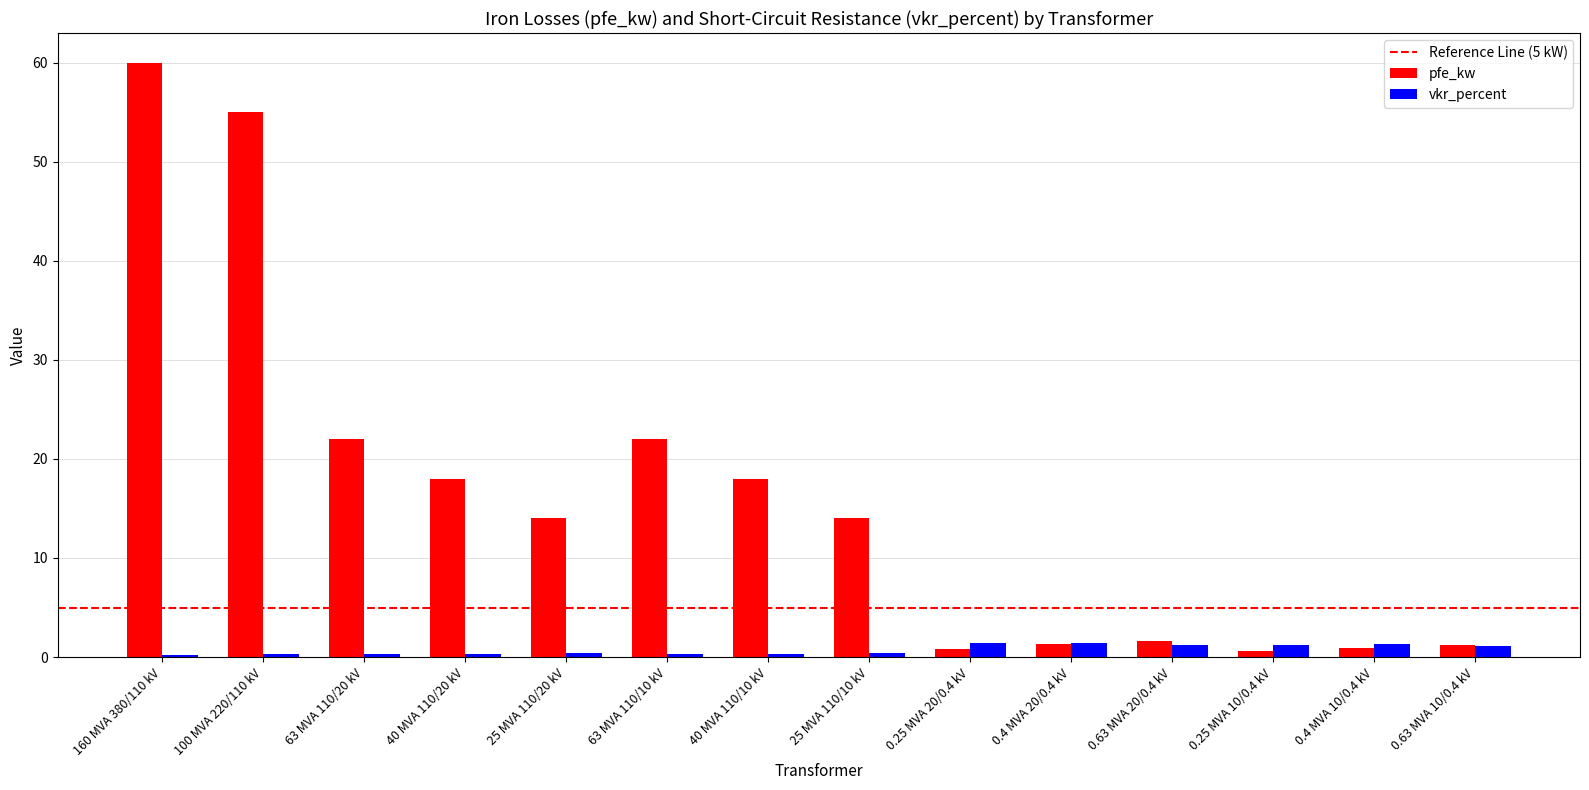

What is the highest value of the vkr_percent series?

1.4